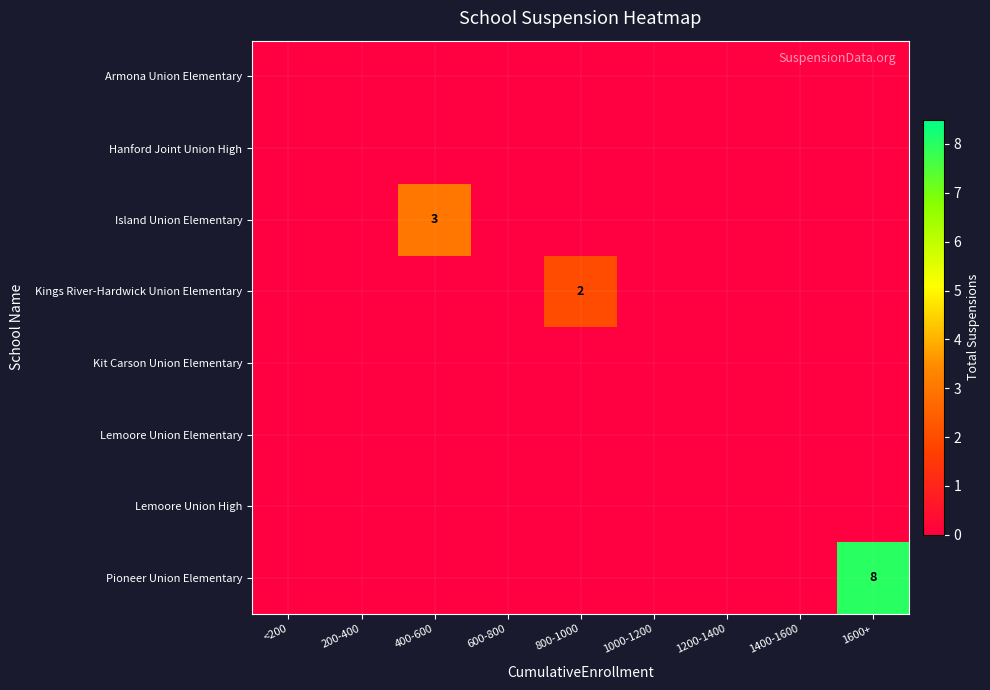

Which category has the lowest value in the Kit Carson Union Elementary series?

<200